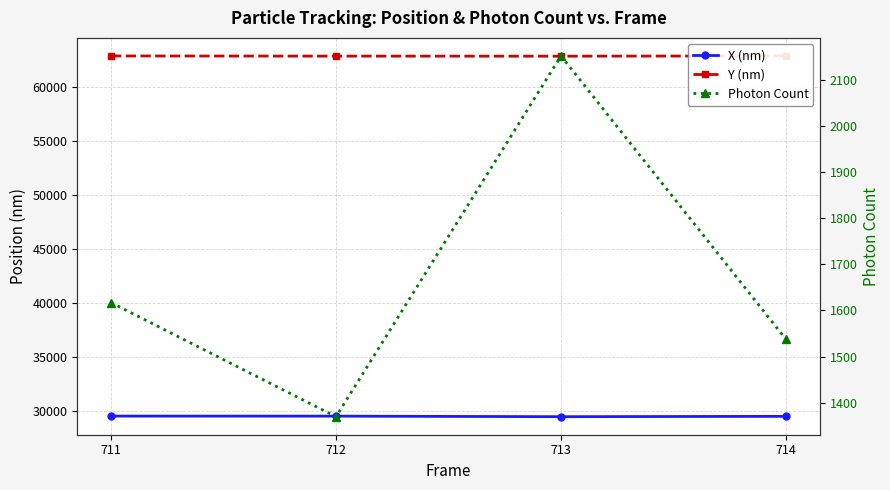

True or false: Y (nm) and X (nm) intersect in this chart.

False